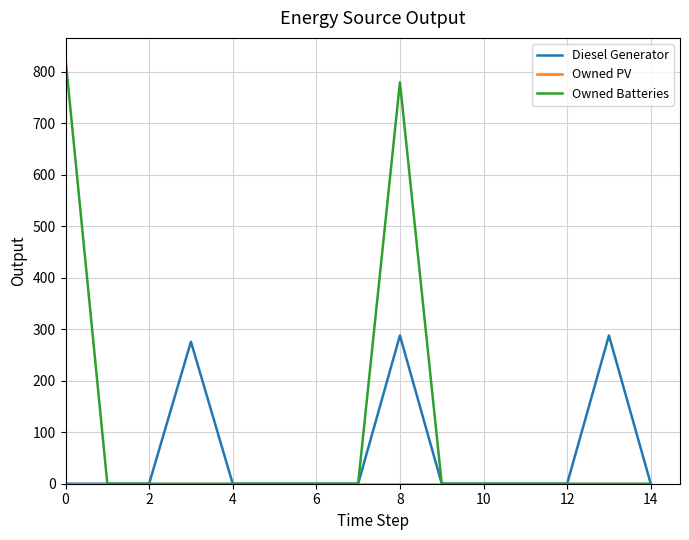

What is the highest value of the Owned Batteries series?

825